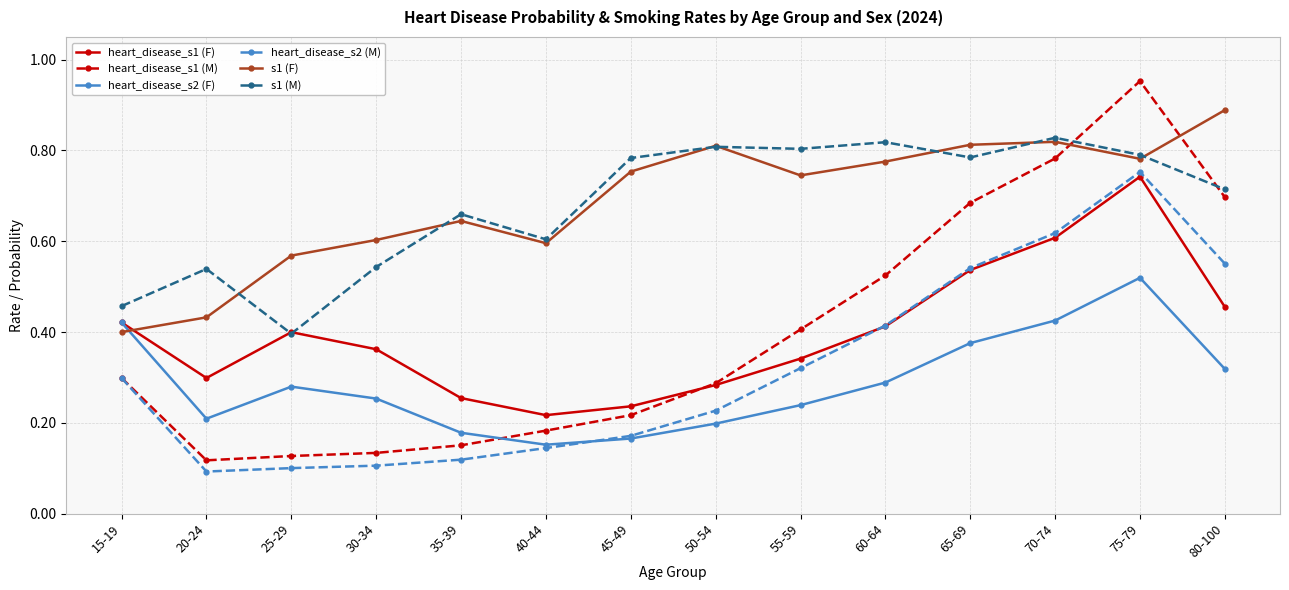

The heart_disease_s2 (F) series shows 0.4 at 70-74. True or false?

True